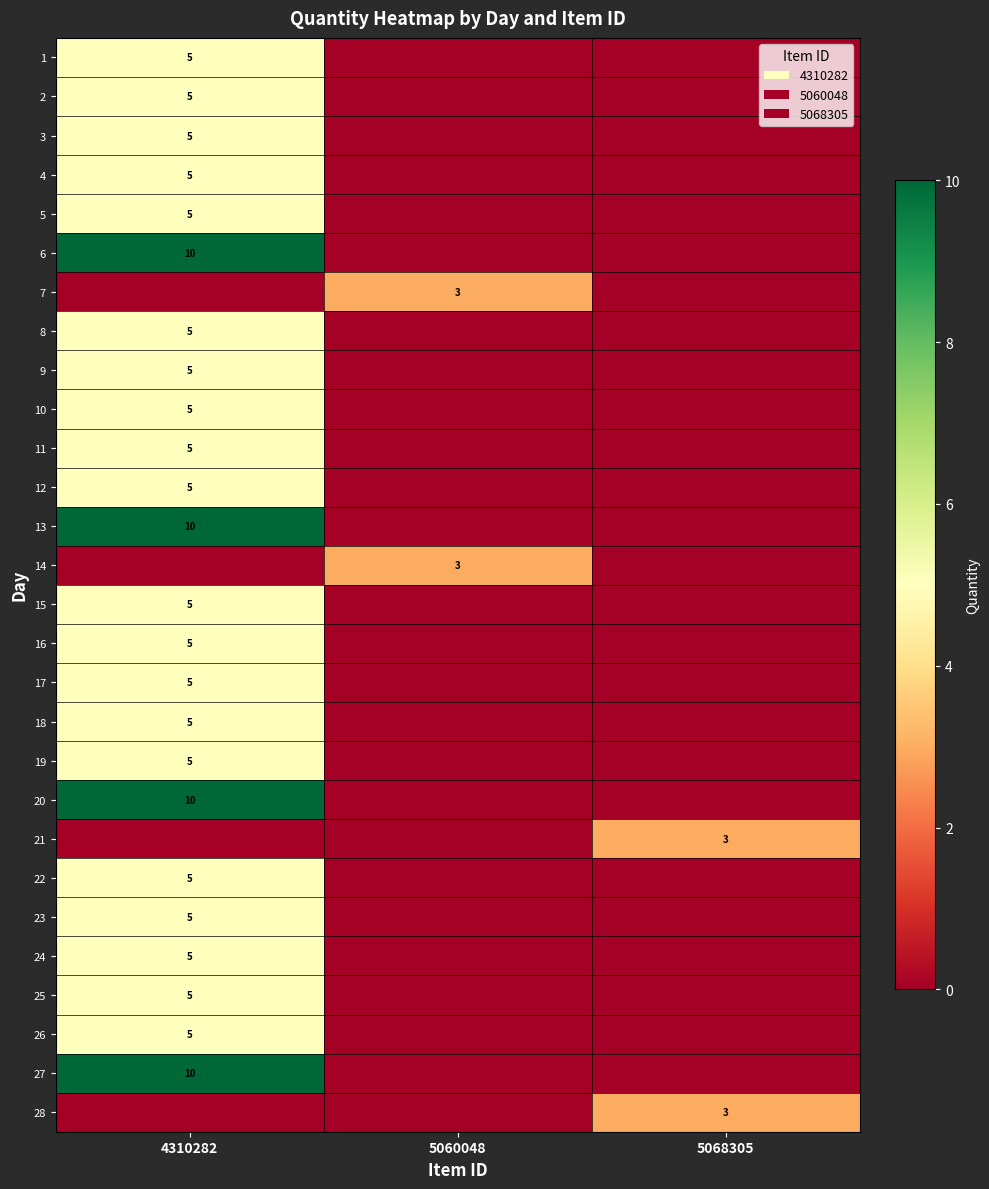

The 8 series shows 9 at 4310282. True or false?

False